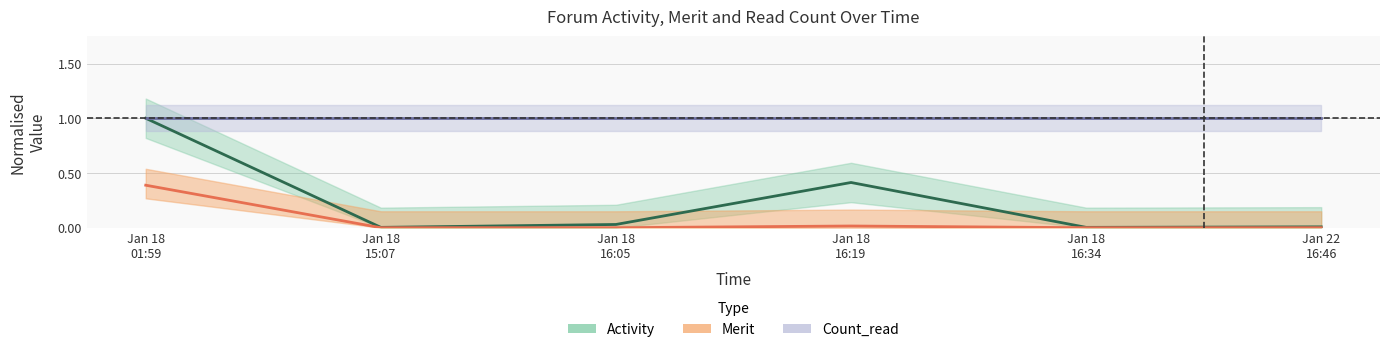

Is it true that Activity equals 0.0 at Jan 18 16:05?

True